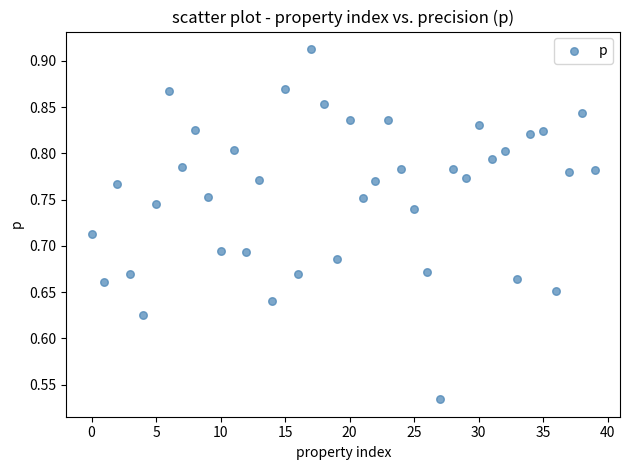

What is the range of Y values (max minus min)?

0.4